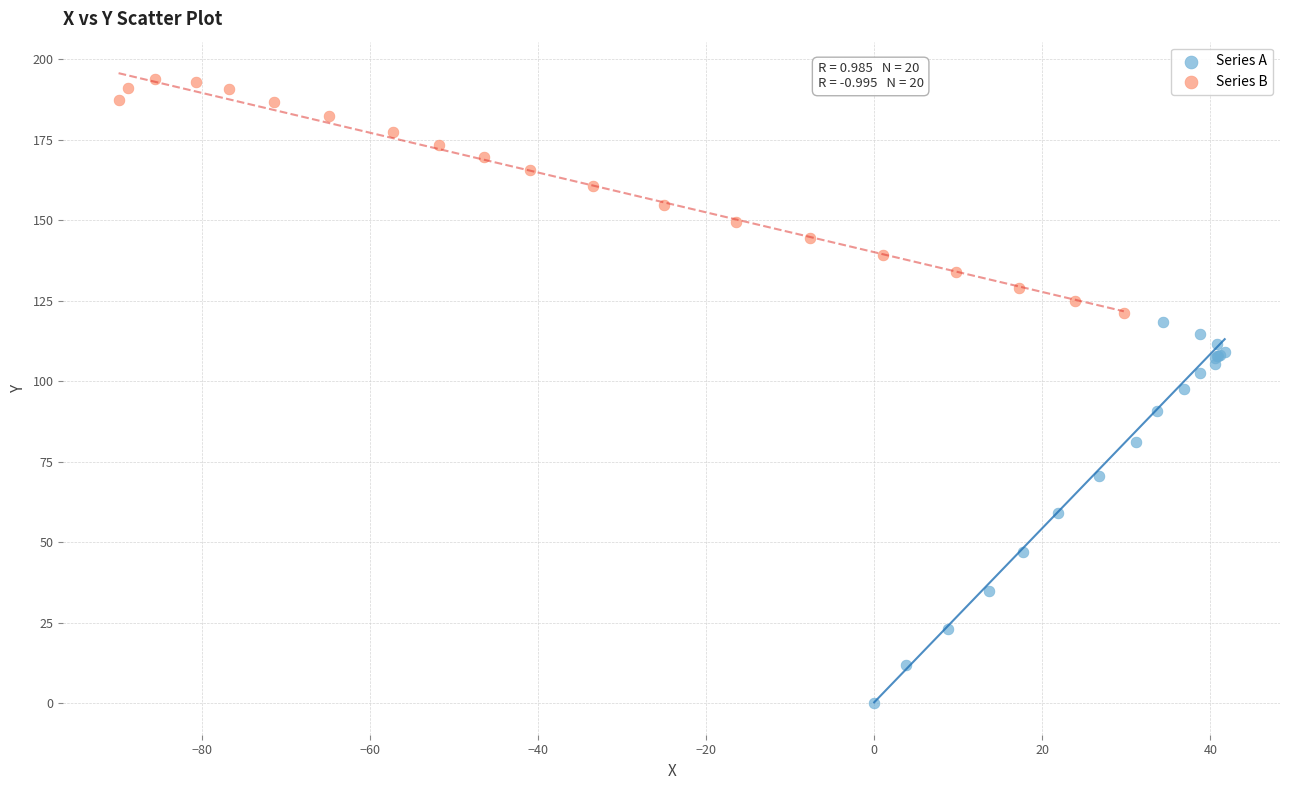

Which series has the widest spread of Y values?

Series A